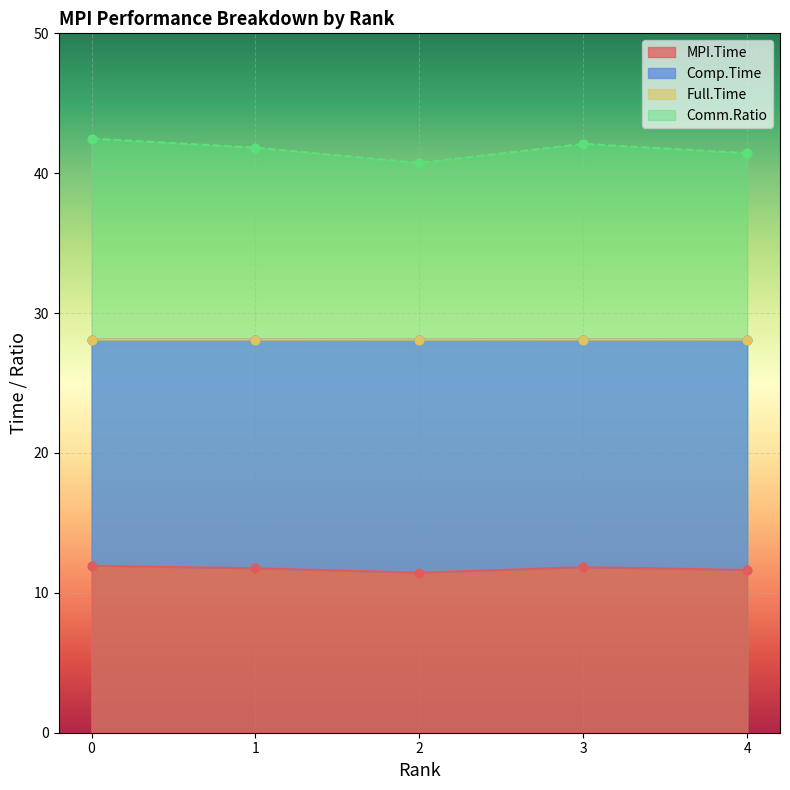

Which series contains the highest Y value?

Comp.Time